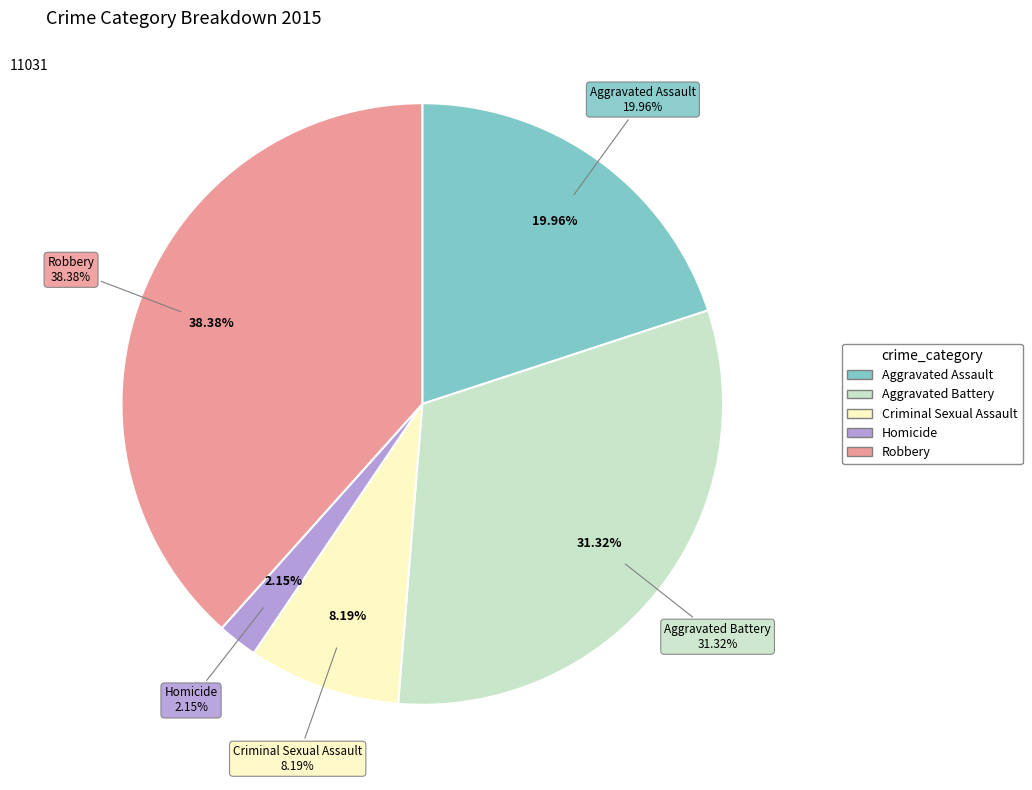

Which slice is the smallest?

Homicide